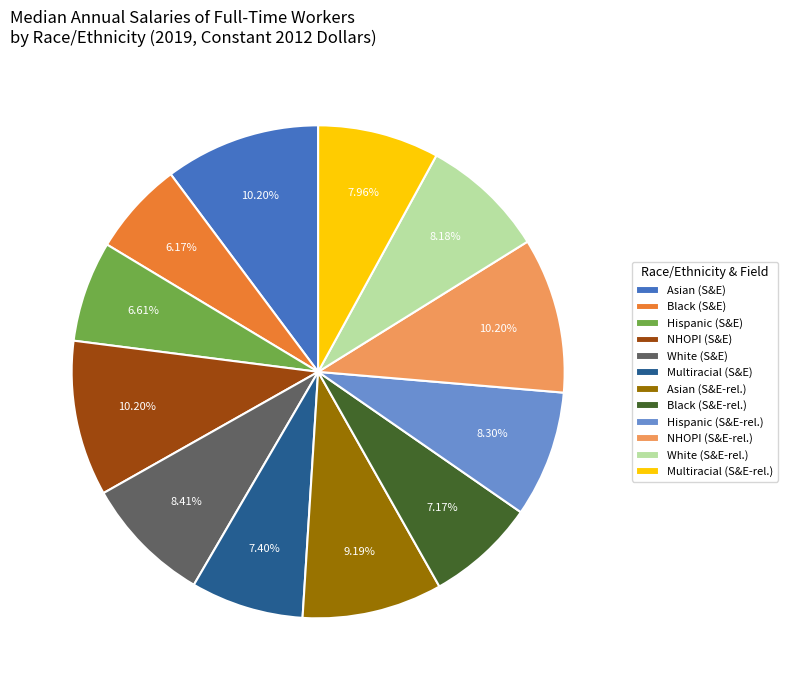

Is there a majority slice in this chart?

No